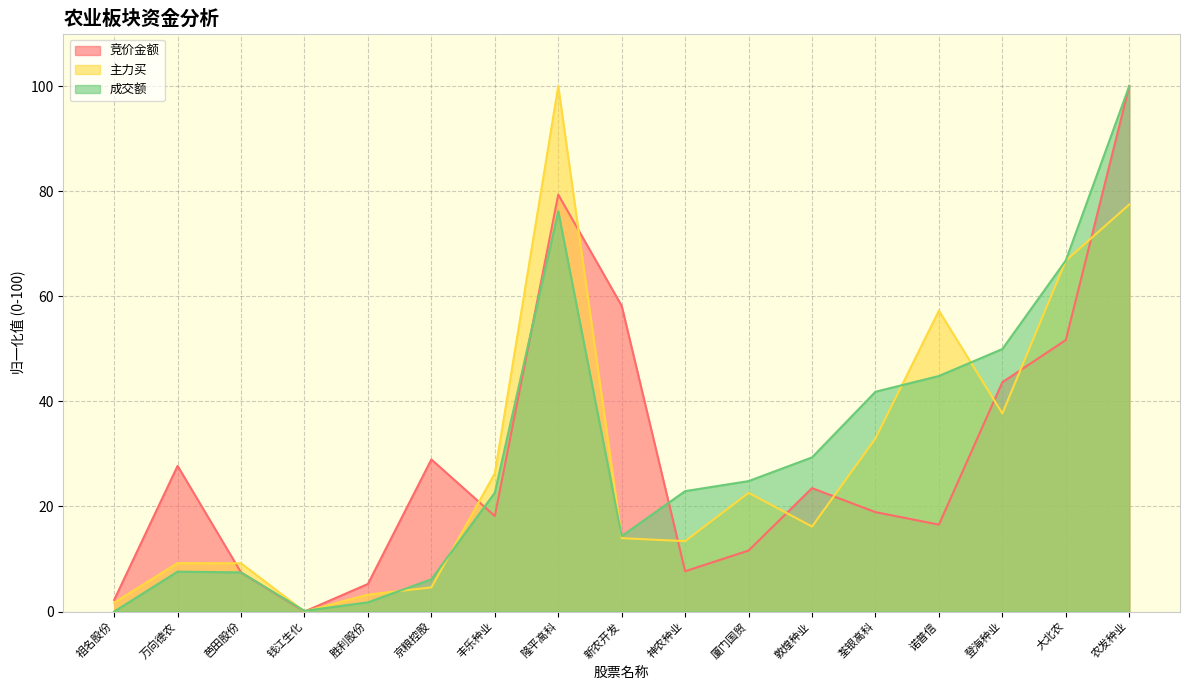

Reading left to right, extract all data points from this chart.

竞价金额: 2.2	27.7	7.4	0.0	5.3	28.9	18.2	79.3	58.2	7.7	11.6	23.5	18.9	16.5	43.6	51.7	100.0
主力买: 1.7	9.2	9.2	0.0	3.2	4.6	26.3	100.0	14.0	13.4	22.6	16.2	32.9	57.3	37.7	66.8	77.5
成交额: 0.0	7.6	7.4	0.1	1.8	6.1	22.6	76.2	14.4	22.9	24.8	29.3	41.8	44.8	50.0	66.8	100.0